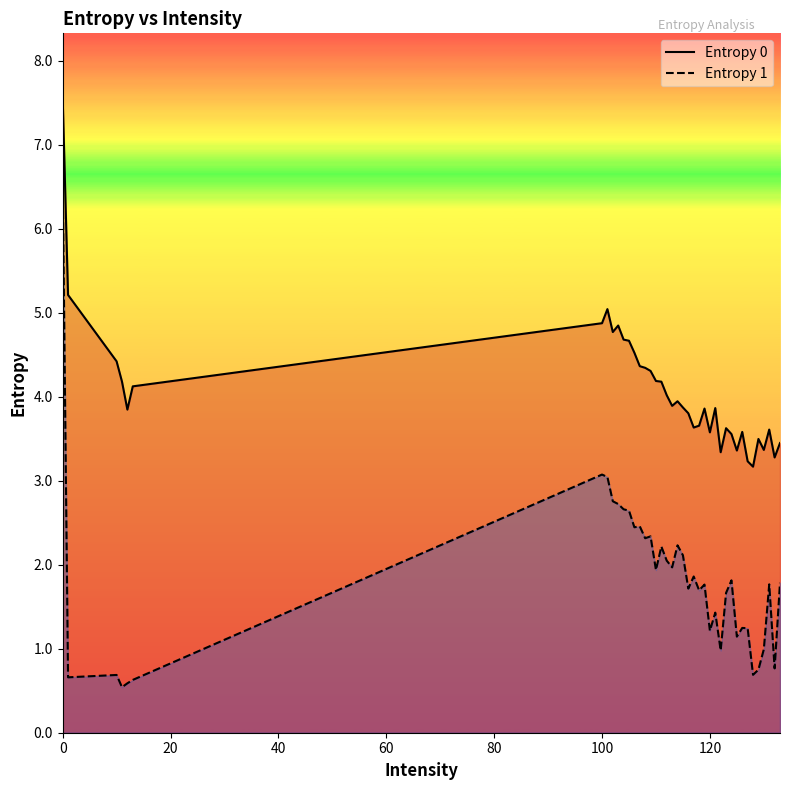

Reading left to right, extract all data points from this chart.

Entropy 0: 0=7.6	1=5.2	10=4.4	11=4.2	12=3.8	13=4.1	100=4.9	101=5.0	102=4.8	103=4.8	104=4.7	105=4.7	106=4.5	107=4.4	108=4.3	109=4.3	110=4.2	111=4.2	112=4.0	113=3.9	114=3.9	115=3.9	116=3.8	117=3.6	118=3.7	119=3.9	120=3.6	121=3.9	122=3.3	123=3.6	124=3.6	125=3.4	126=3.6	127=3.2	128=3.2	129=3.5	130=3.4	131=3.6	132=3.3	133=3.4
Entropy 1: 0=6.6	1=0.7	10=0.7	11=0.5	12=0.6	13=0.6	100=3.1	101=3.0	102=2.8	103=2.7	104=2.7	105=2.6	106=2.4	107=2.5	108=2.3	109=2.3	110=1.9	111=2.2	112=2.0	113=2.0	114=2.2	115=2.1	116=1.7	117=1.9	118=1.7	119=1.8	120=1.2	121=1.4	122=1.0	123=1.7	124=1.8	125=1.1	126=1.2	127=1.2	128=0.7	129=0.8	130=1.0	131=1.8	132=0.8	133=1.8